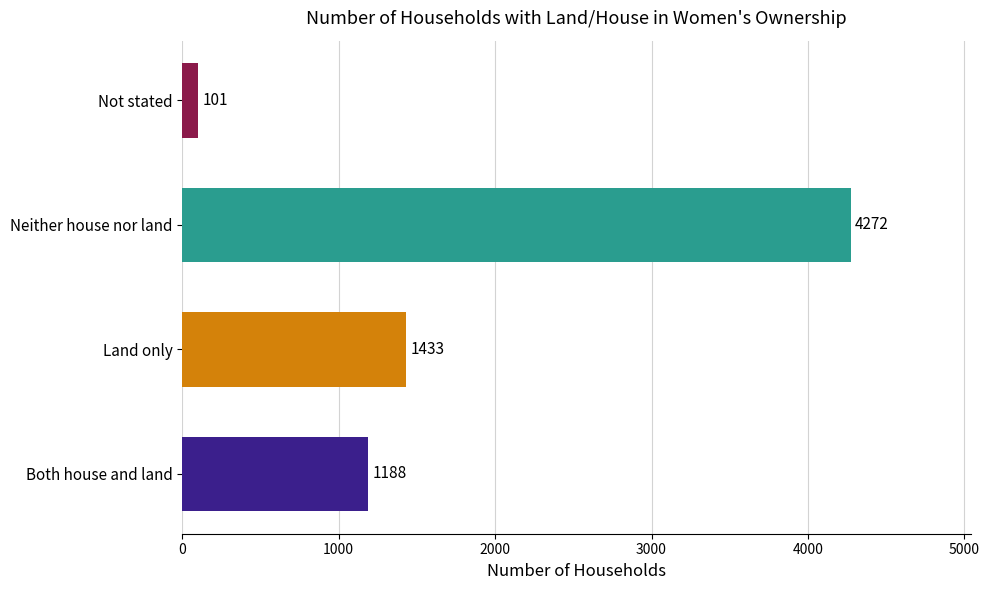

Is it true that the value at Both house and land is 567?

False